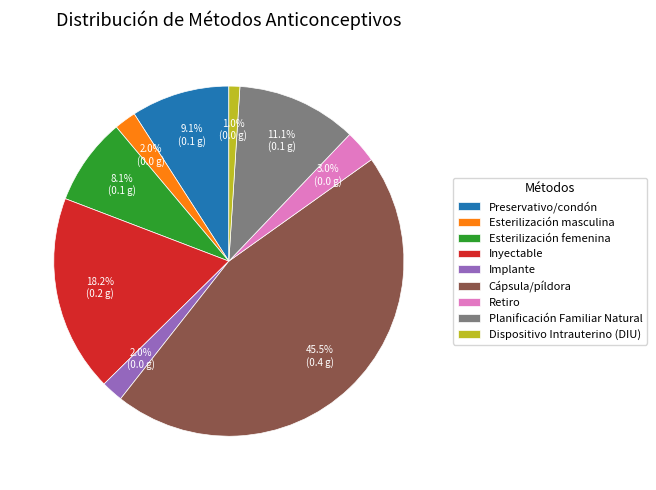

Does Planificación Familiar Natural account for over 50% of the chart?

No